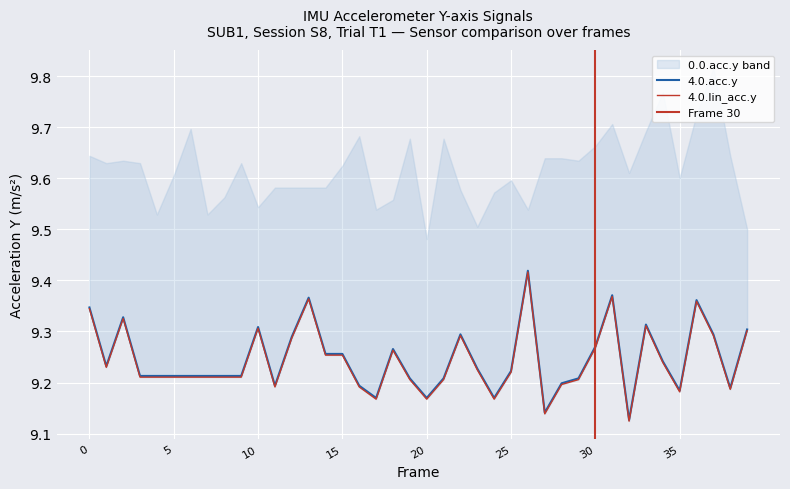

Rank the series by their maximum value, from highest to lowest.

4.0.acc.y, 4.0.lin_acc.y